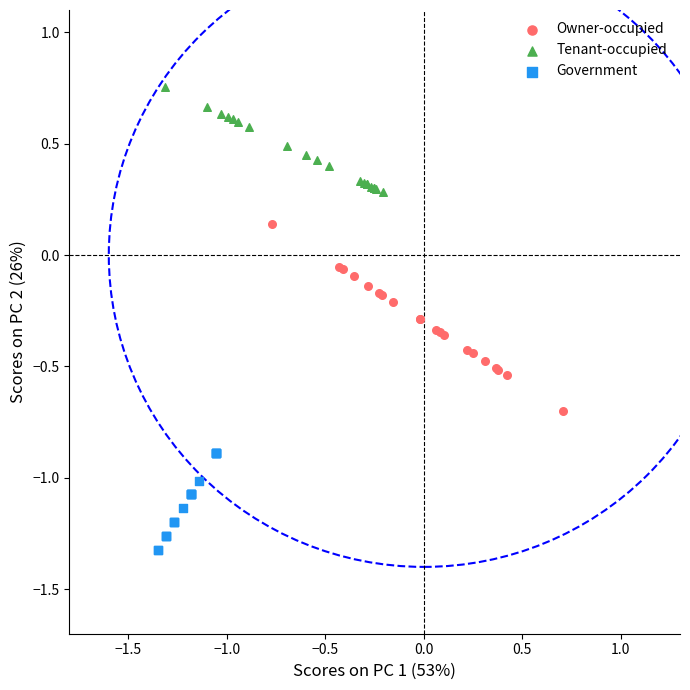

Which series reaches the maximum Y coordinate?

Tenant-occupied